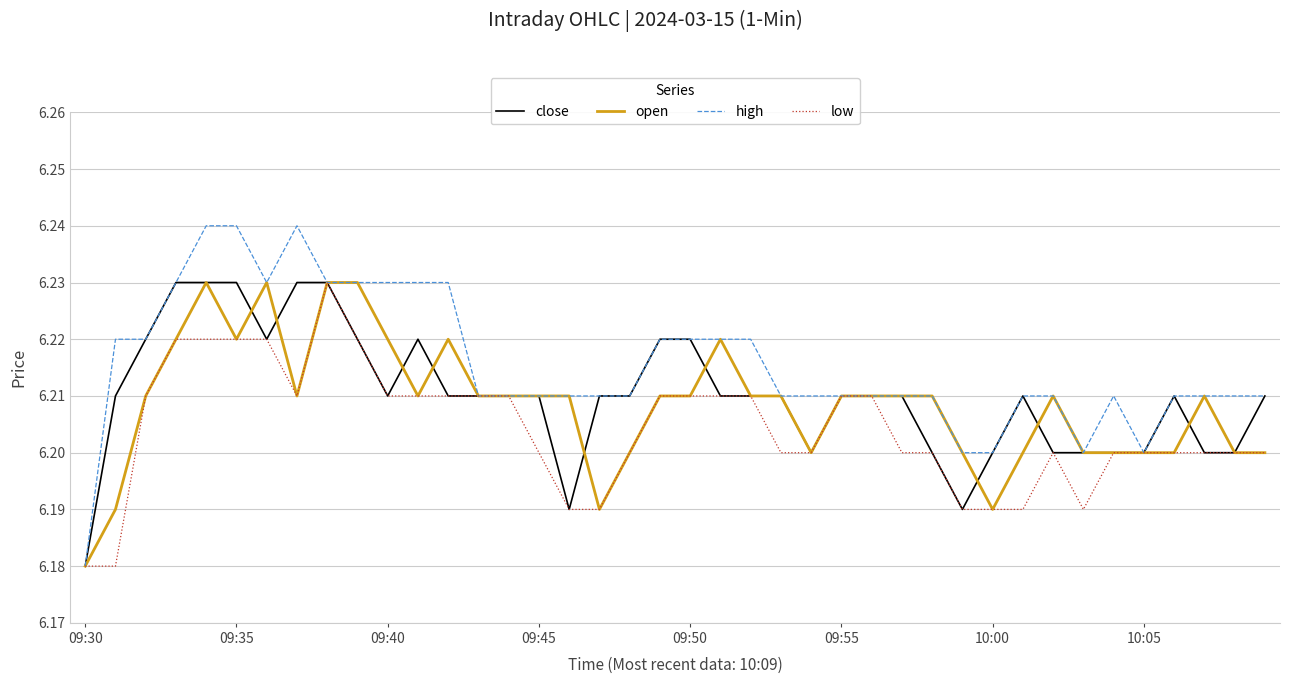

How many lines are shown in the chart?

4